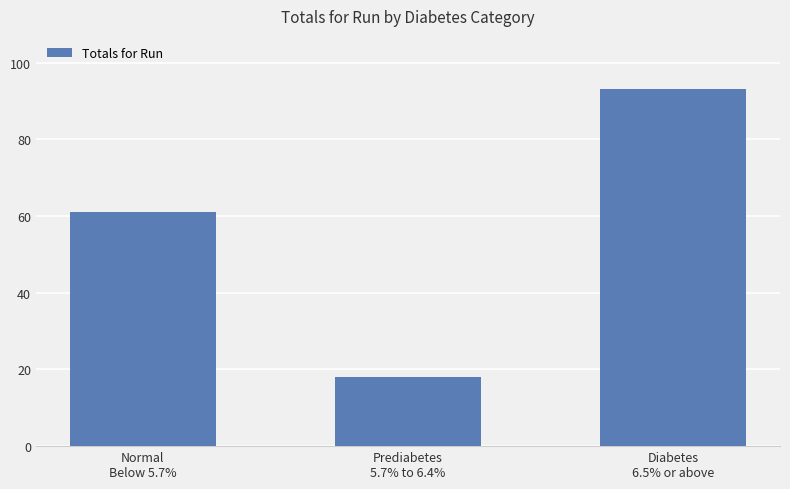

Read the value at Diabetes
6.5% or above, to the nearest 10.

90